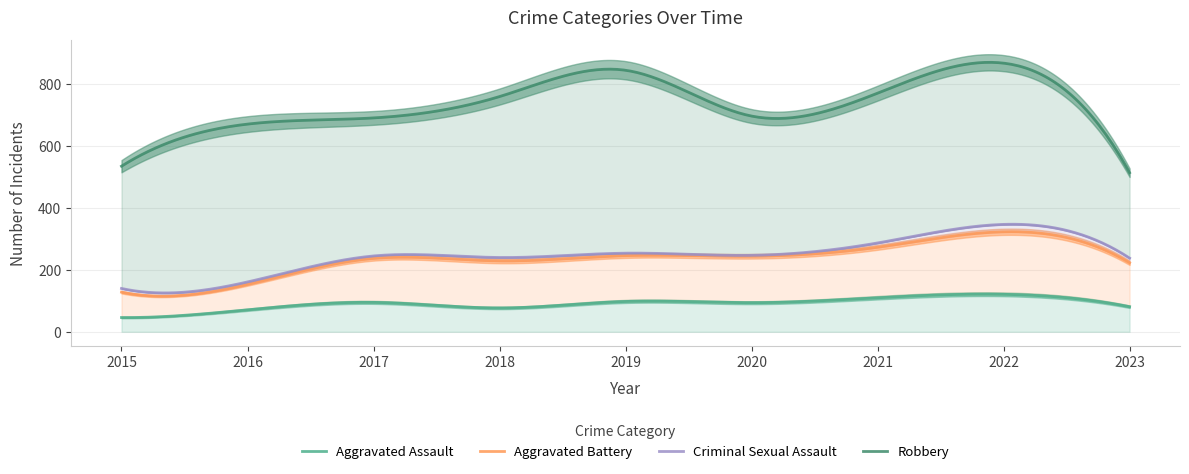

What are all the series names shown in the legend?

Aggravated Assault, Aggravated Battery, Criminal Sexual Assault, Robbery